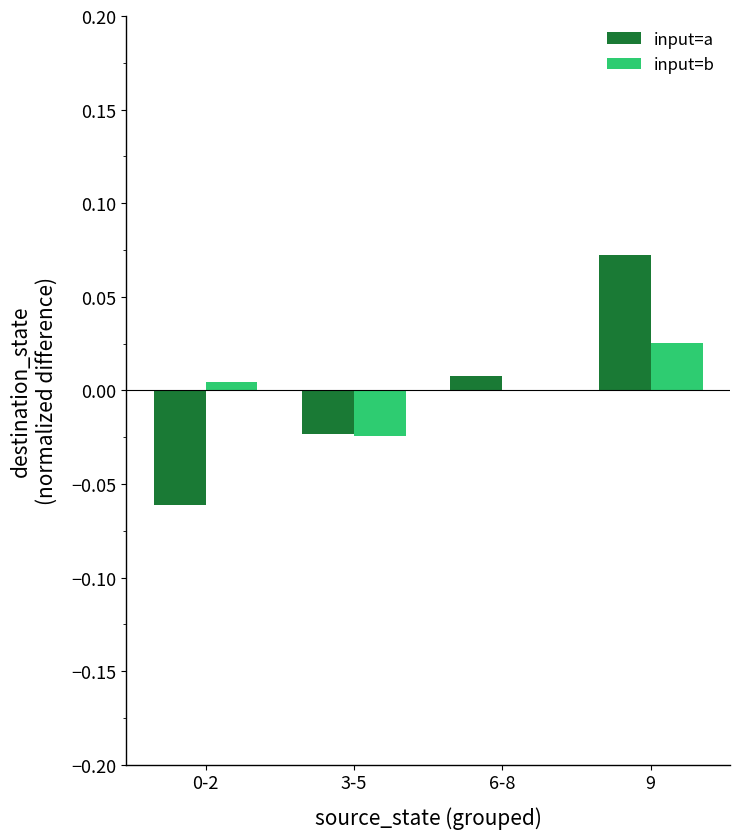

Where is input=b nearest to the value 0?

6-8